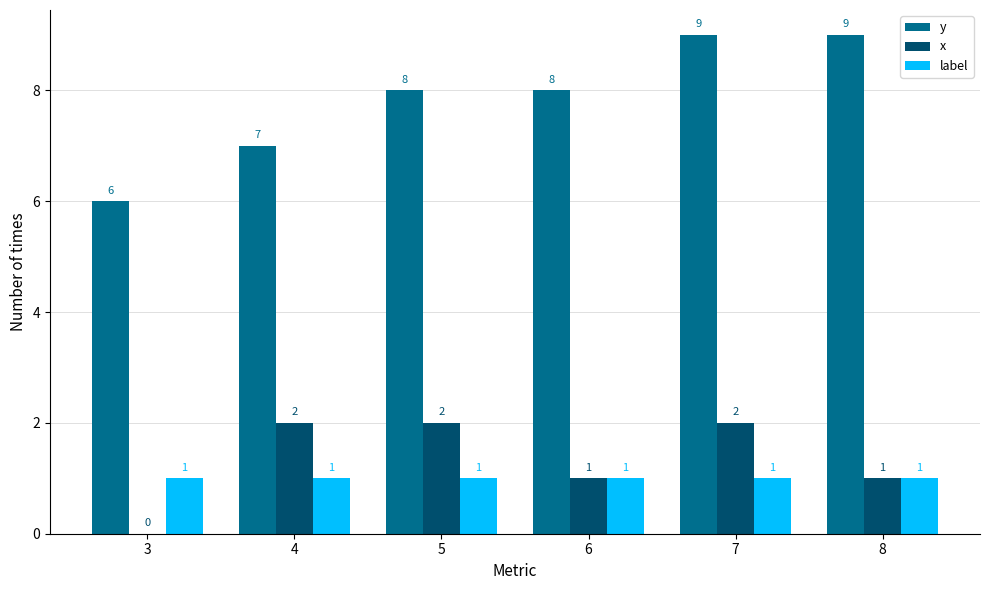

At which category is the sum across all series the highest?

7